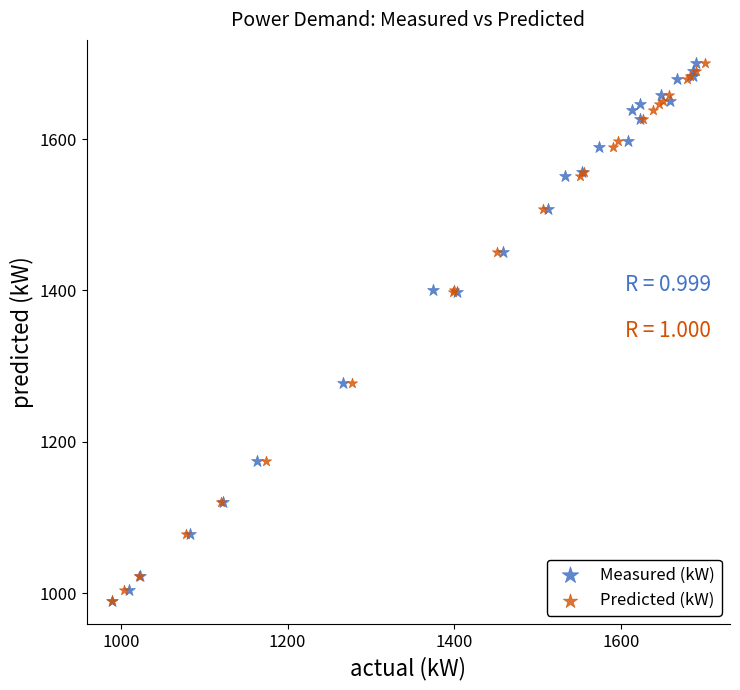

What are all the series names shown in the legend?

Measured (kW), Predicted (kW)